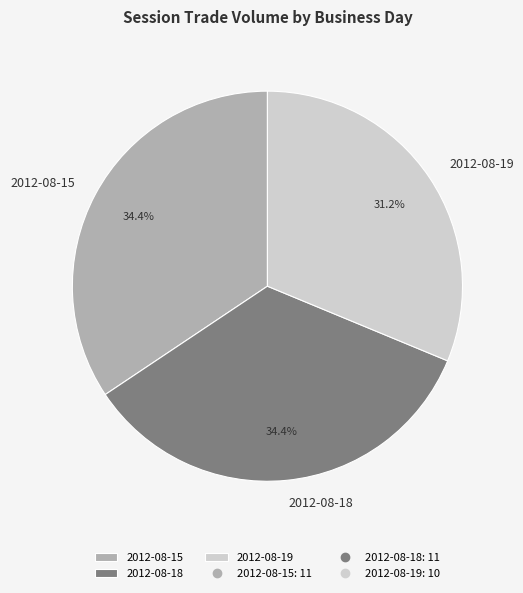

Approximately how many times larger is the value at 2012-08-19 compared to 2012-08-18?

0.9